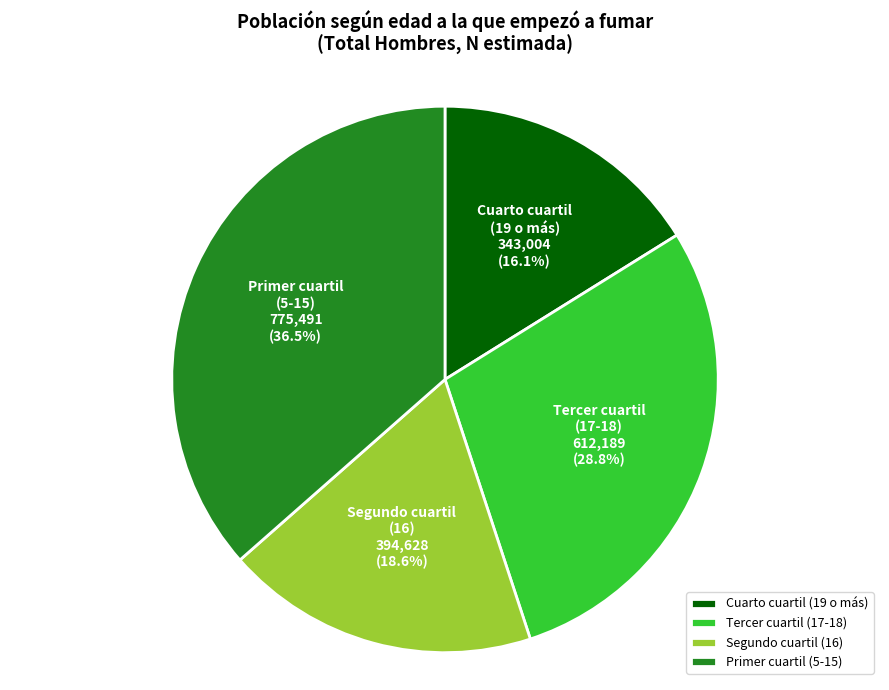

Between Primer cuartil (5-15) and Cuarto cuartil (19 o más), which is larger?

Primer cuartil (5-15)